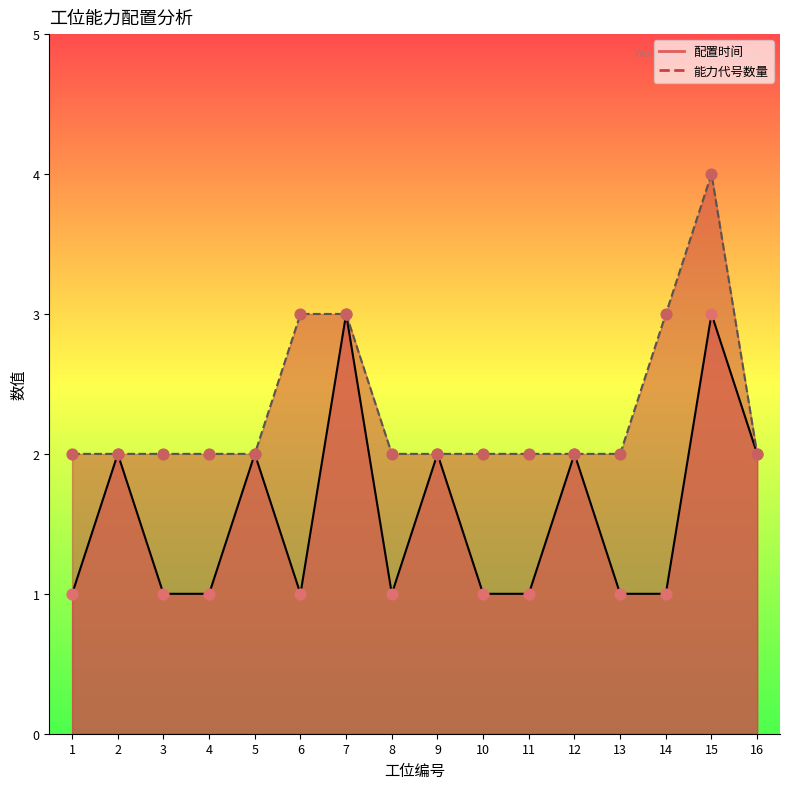

At how many categories does at least one series exceed 3?

1